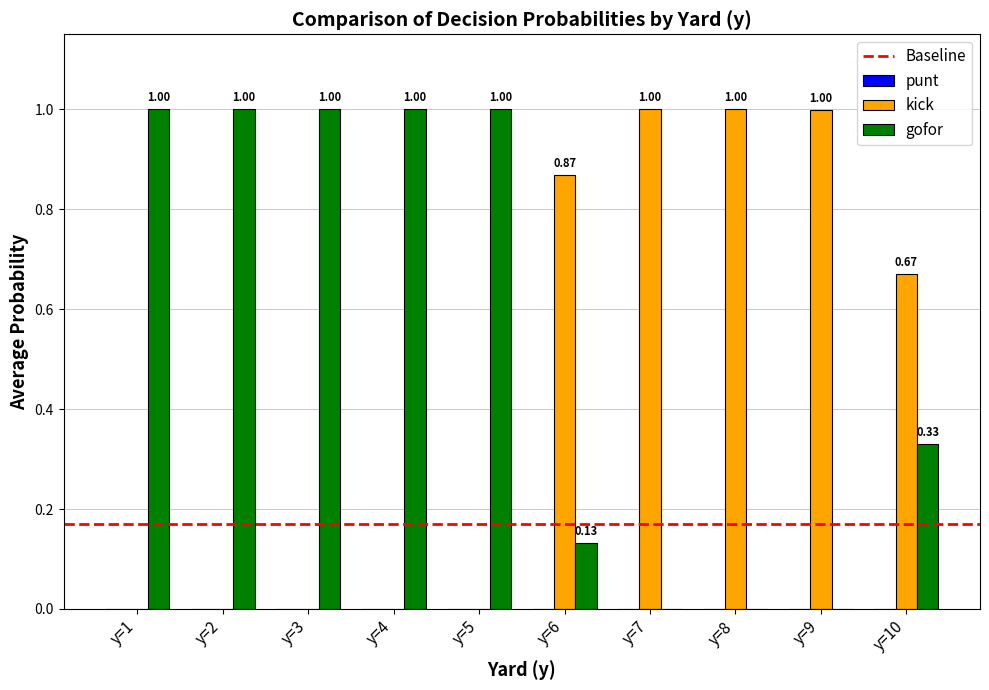

What is the total value across all series at y=6?

1.0